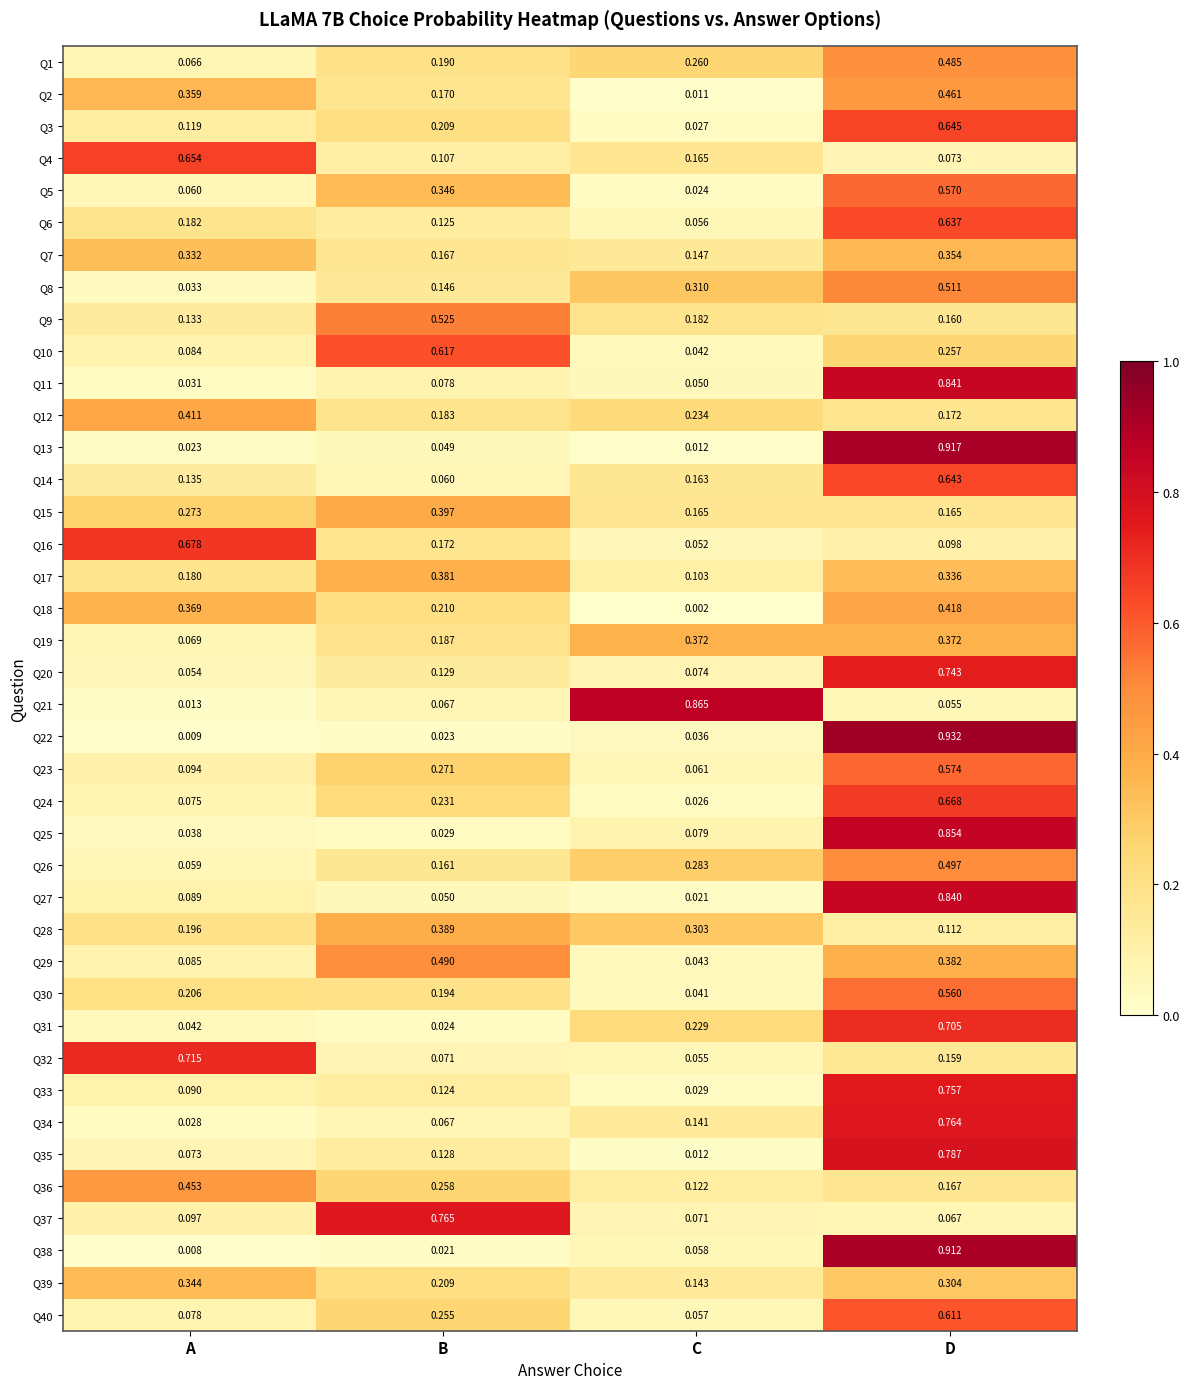

List the labels in order of Q13 value, smallest first.

C, A, B, D